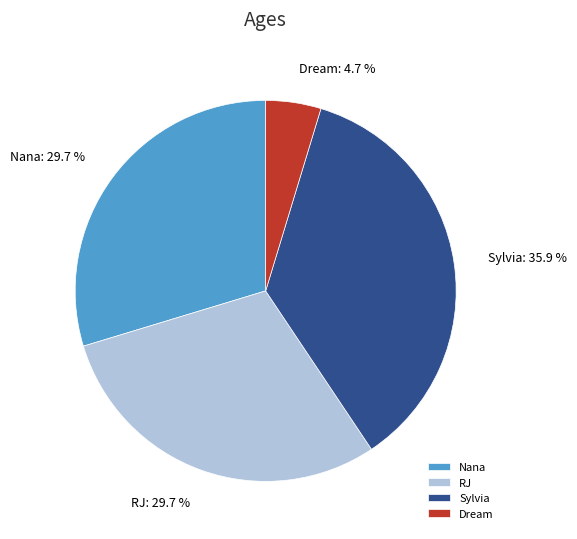

To the nearest percent, what is the difference between the largest and smallest slice percentages?

31%